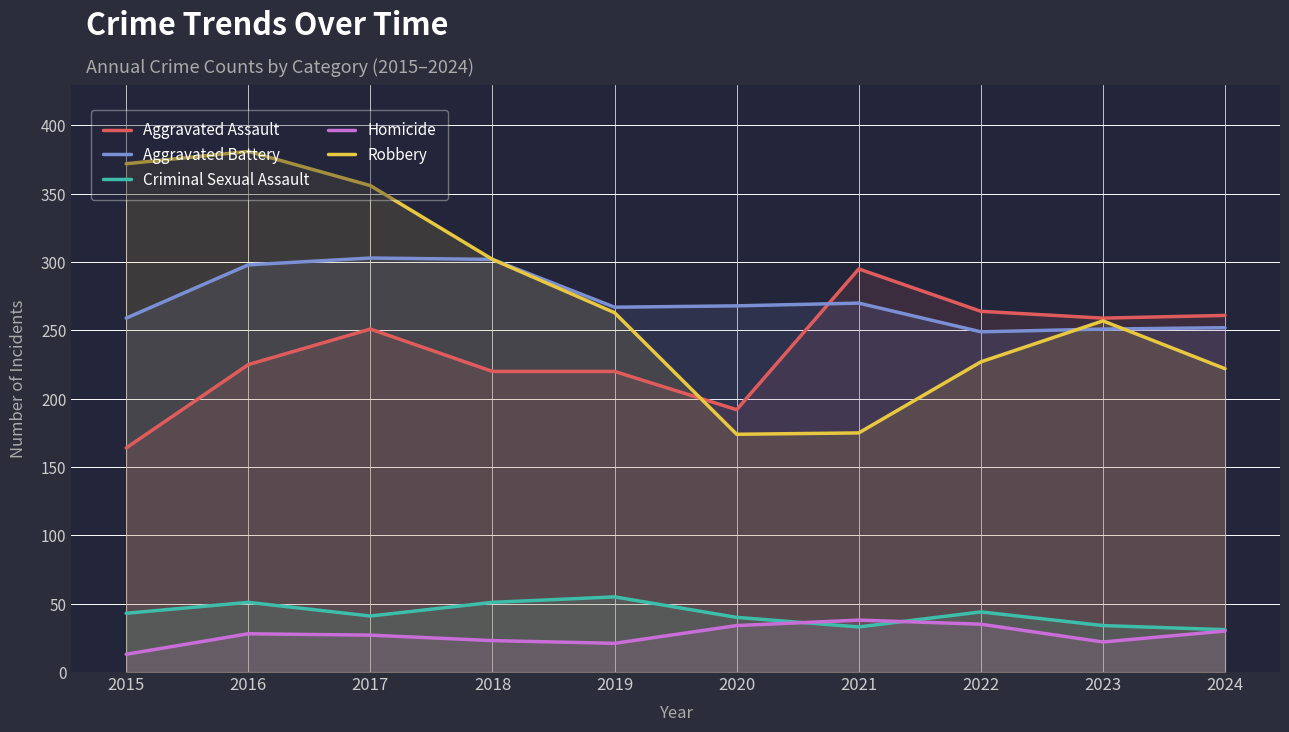

What is the spread (max minus min) of values at 2022?

229